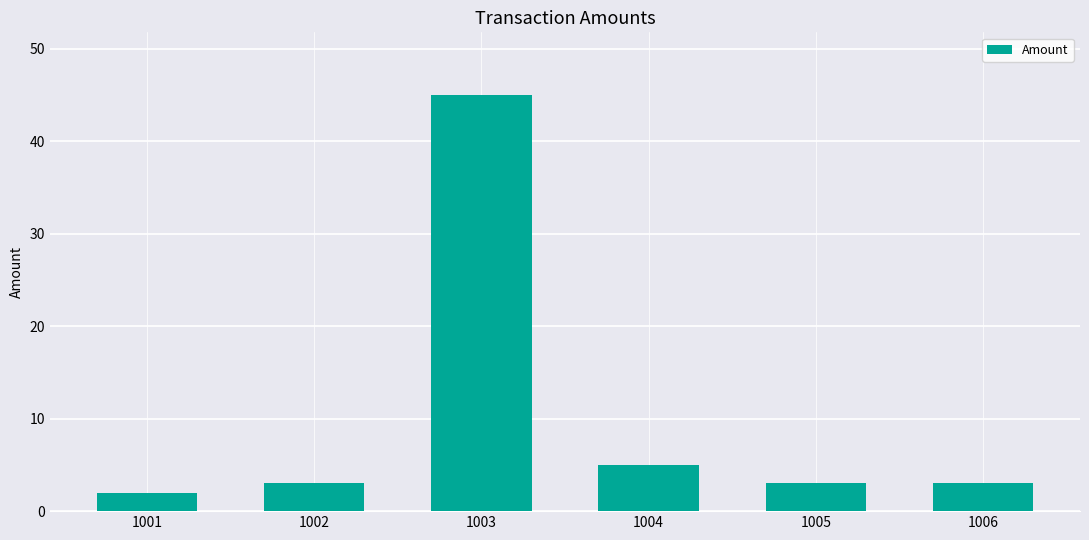

At which label is the value closest to 23?

1004